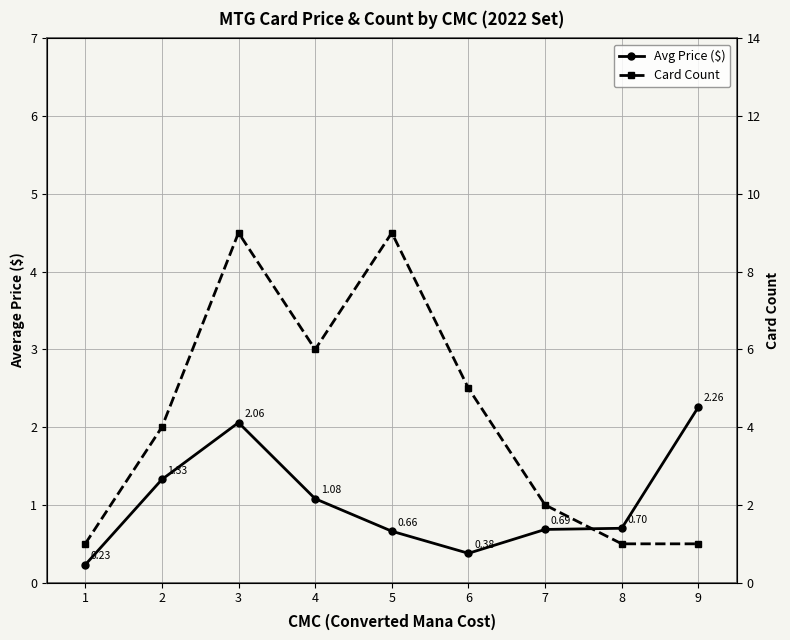

The Card Count series shows 9.0 at 5. True or false?

True